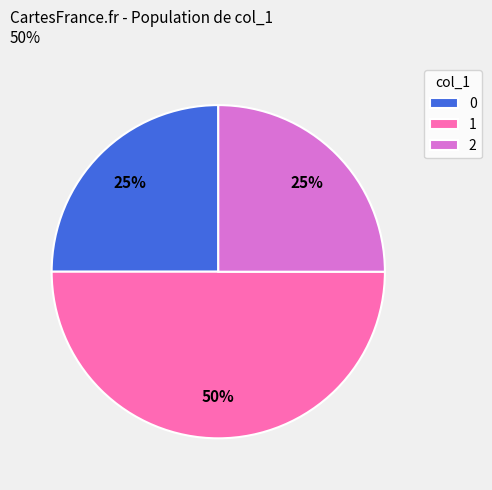

To the nearest percent, what is the average slice percentage?

33%